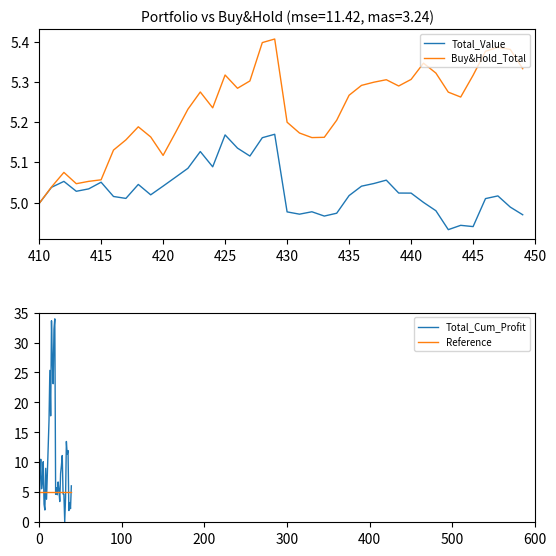

What is the highest value of the Total_Cum_Profit series?

34.0